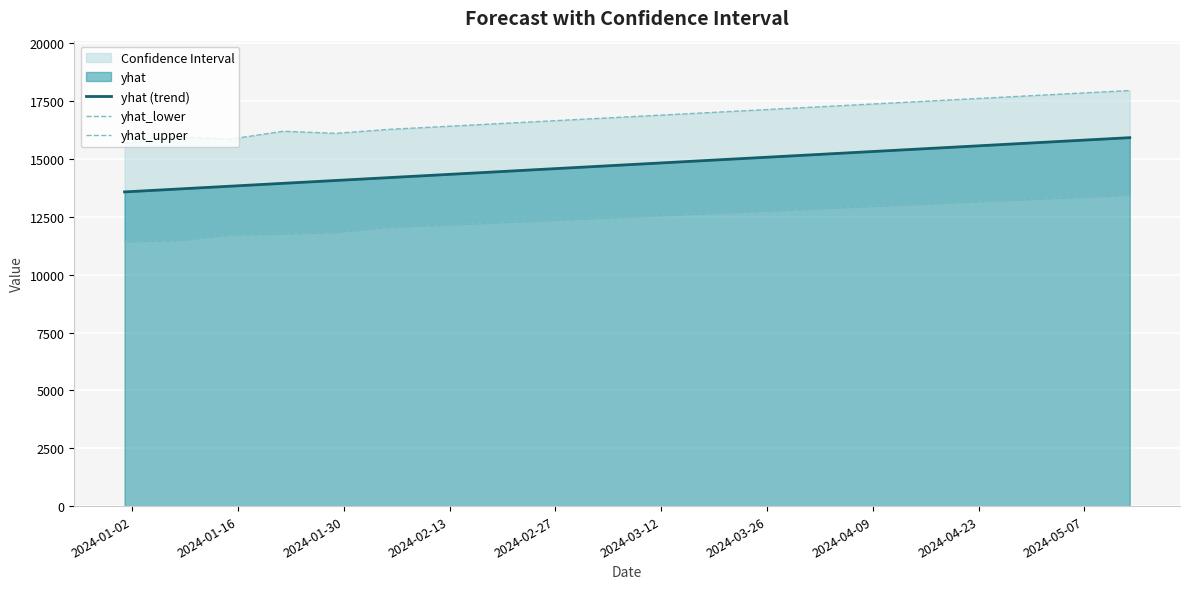

True or false: yhat_upper and yhat (trend) intersect in this chart.

False